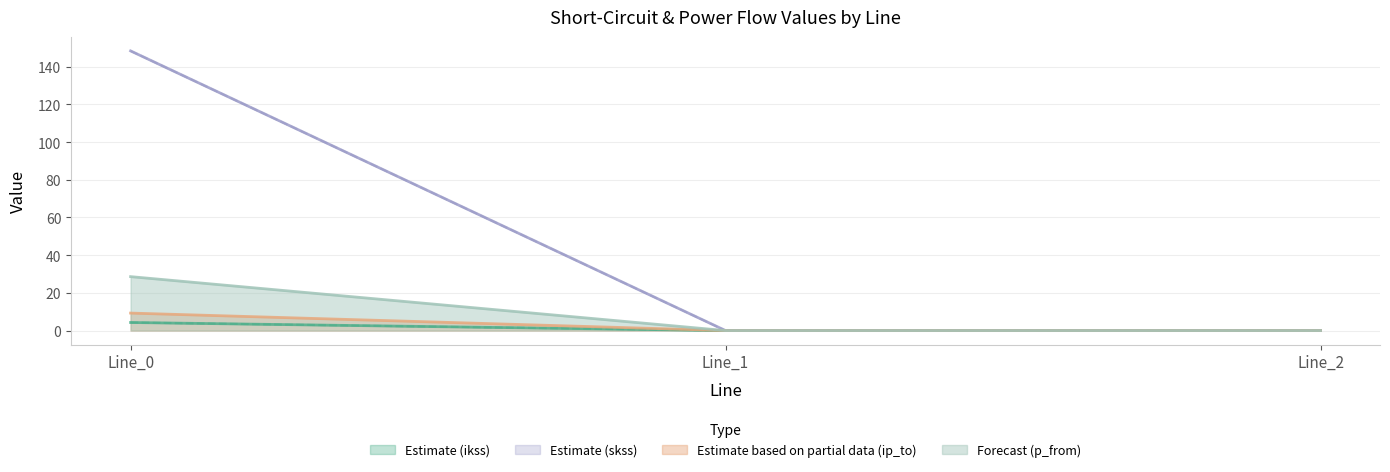

Is it true that pf_skss_to_mw equals 251.3 at Line_0?

False